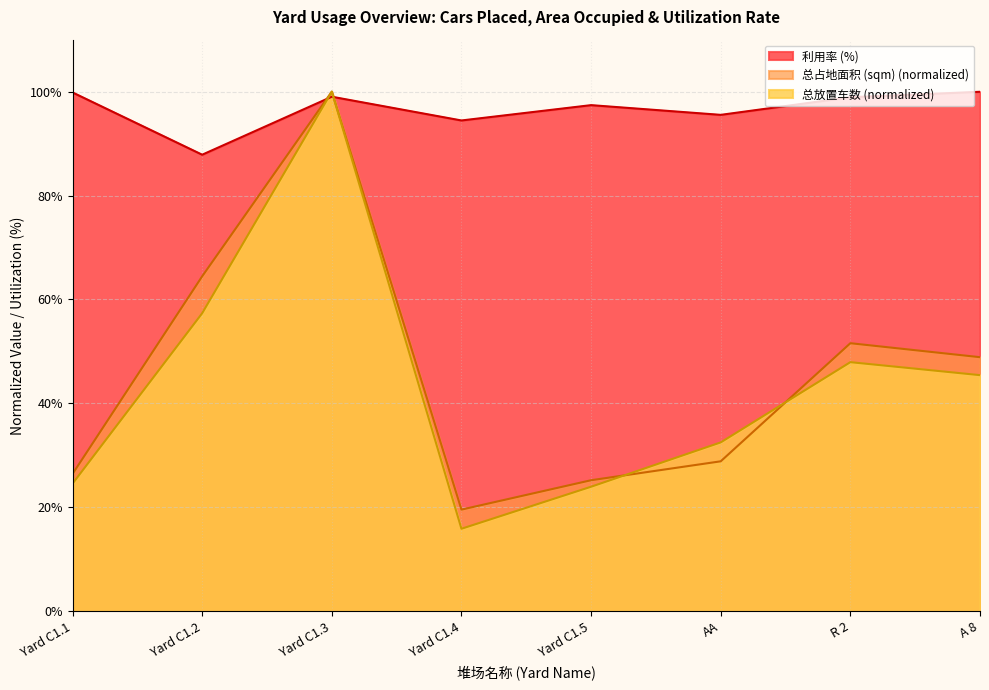

Count the number of data series in this chart.

3